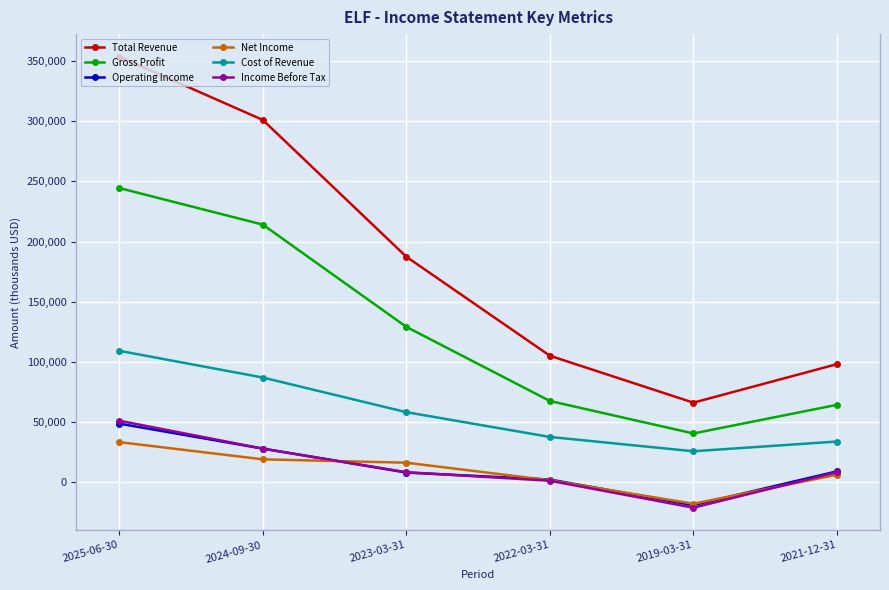

What is the difference between the second highest and minimum values in the Cost of Revenue series?

61300